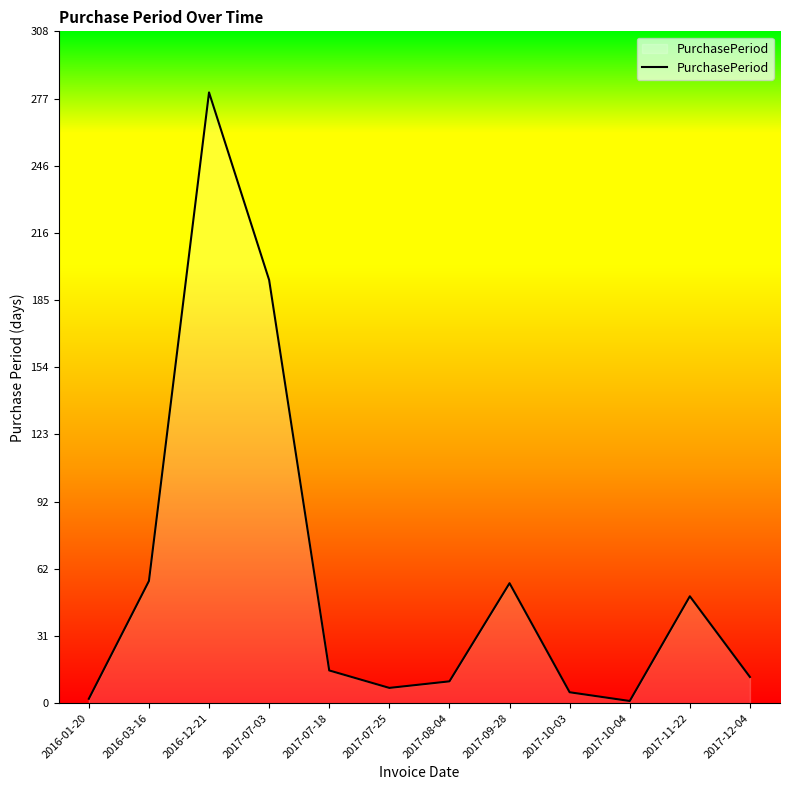

What is the maximum value shown in the chart?

280